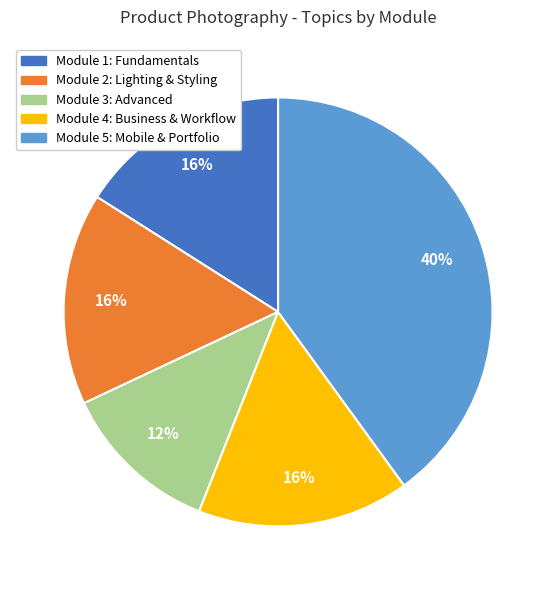

To the nearest percent, what is the average slice percentage?

20%